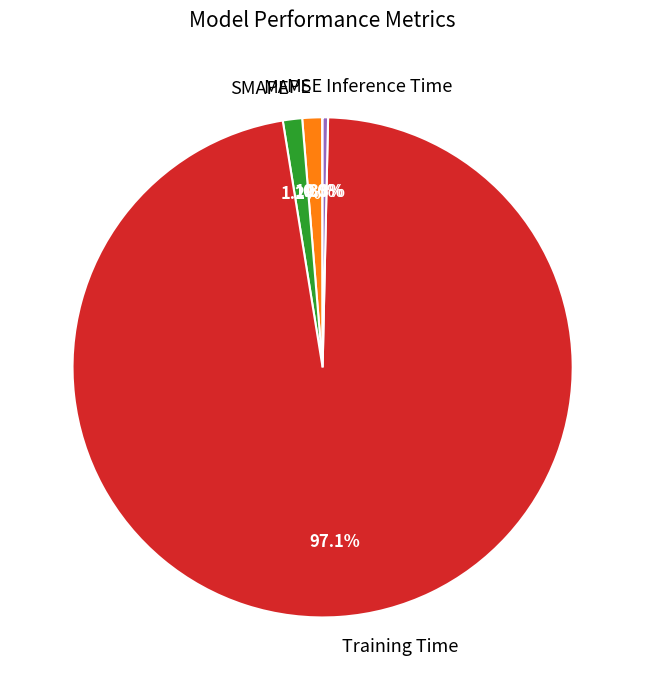

Is there any slice that represents more than half of the pie?

Yes